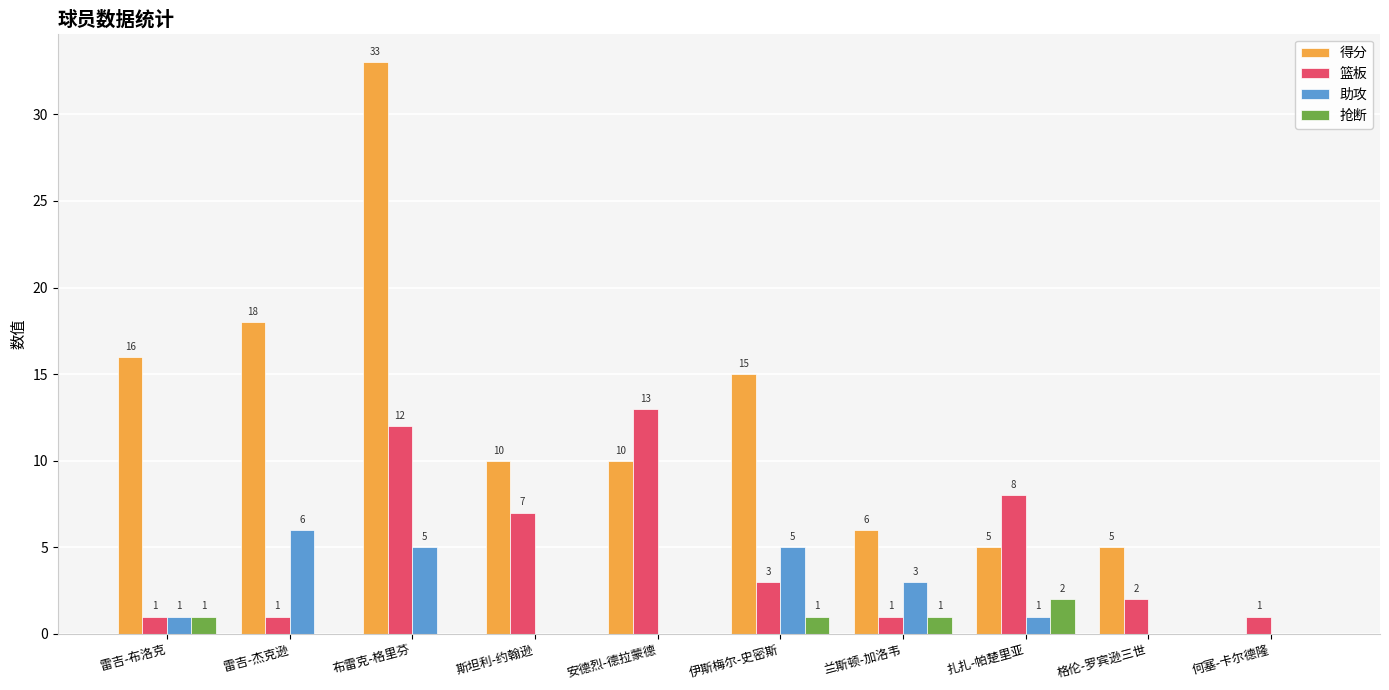

What is the sum of the 得分 values at 伊斯梅尔-史密斯 and 何塞-卡尔德隆?

15